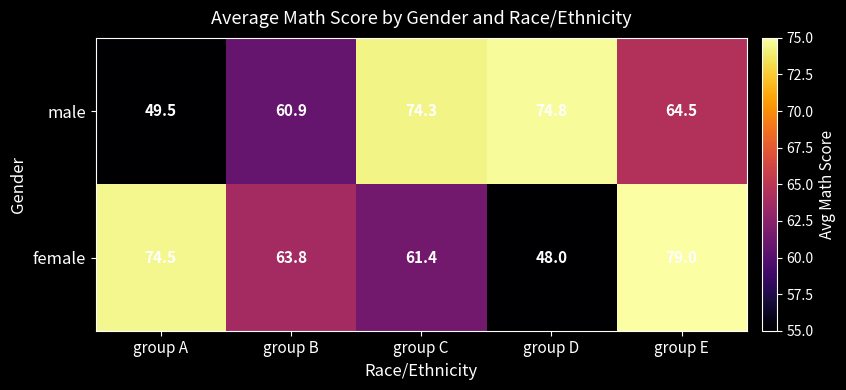

At which category is the sum across all series the highest?

group E